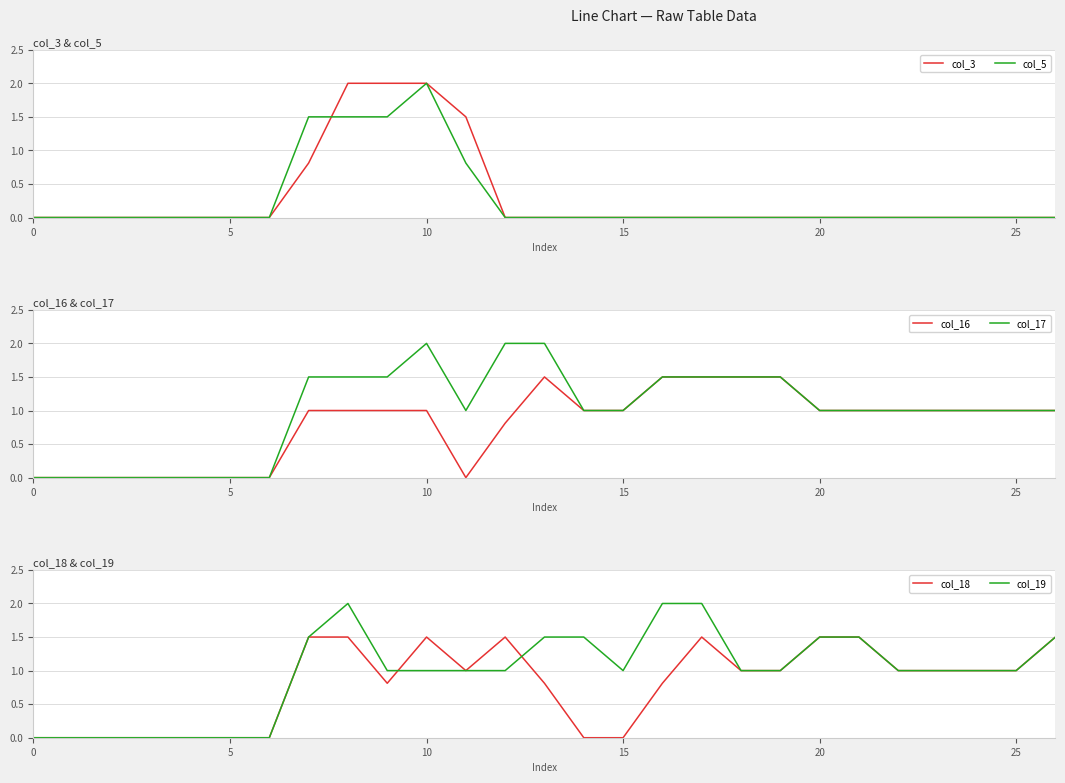

Where is col_5 nearest to the value 1?

11